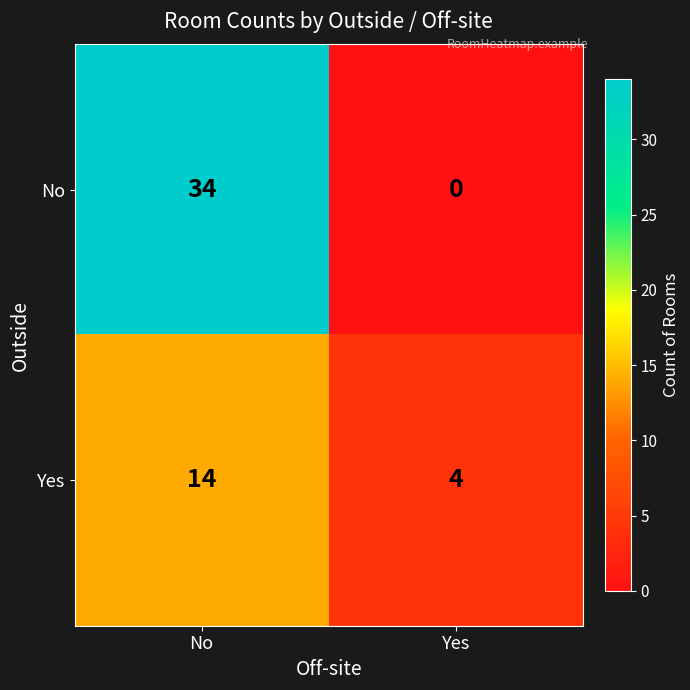

What is the maximum value shown in the chart?

34